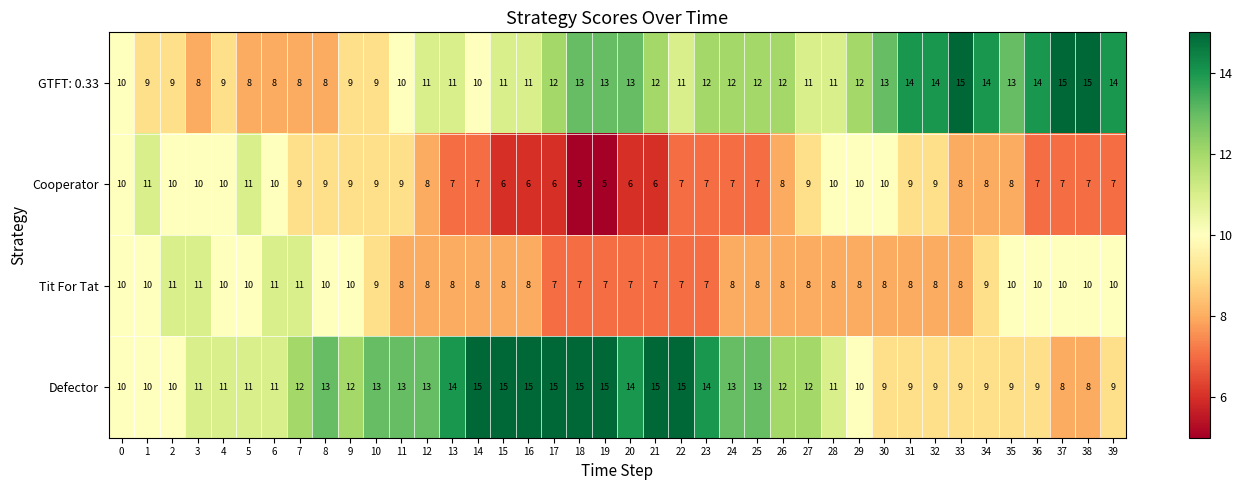

Which series changed the most between 2 and 14?

Defector